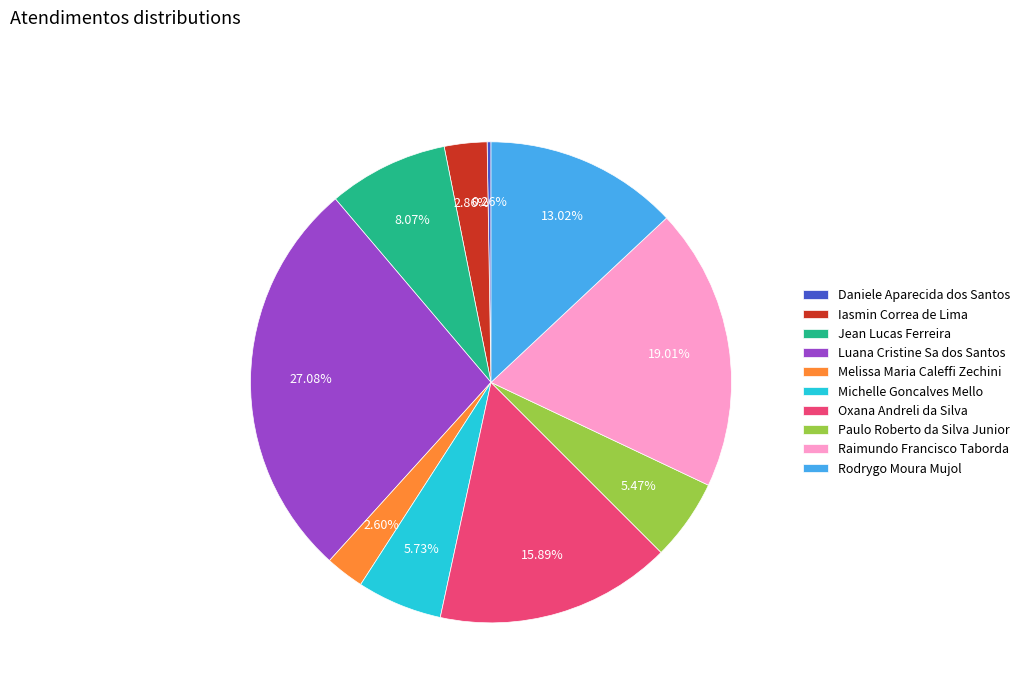

What percentage is the Michelle Goncalves Mello slice, to the nearest percent?

6%